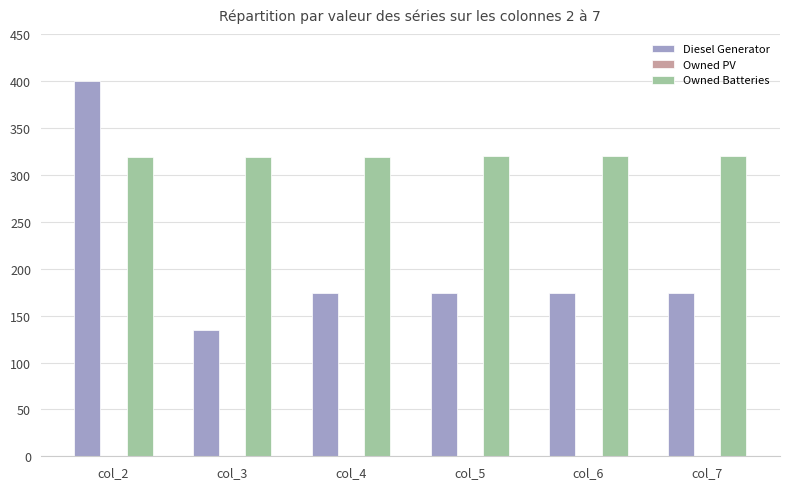

What is the average value of the Owned Batteries series?

320